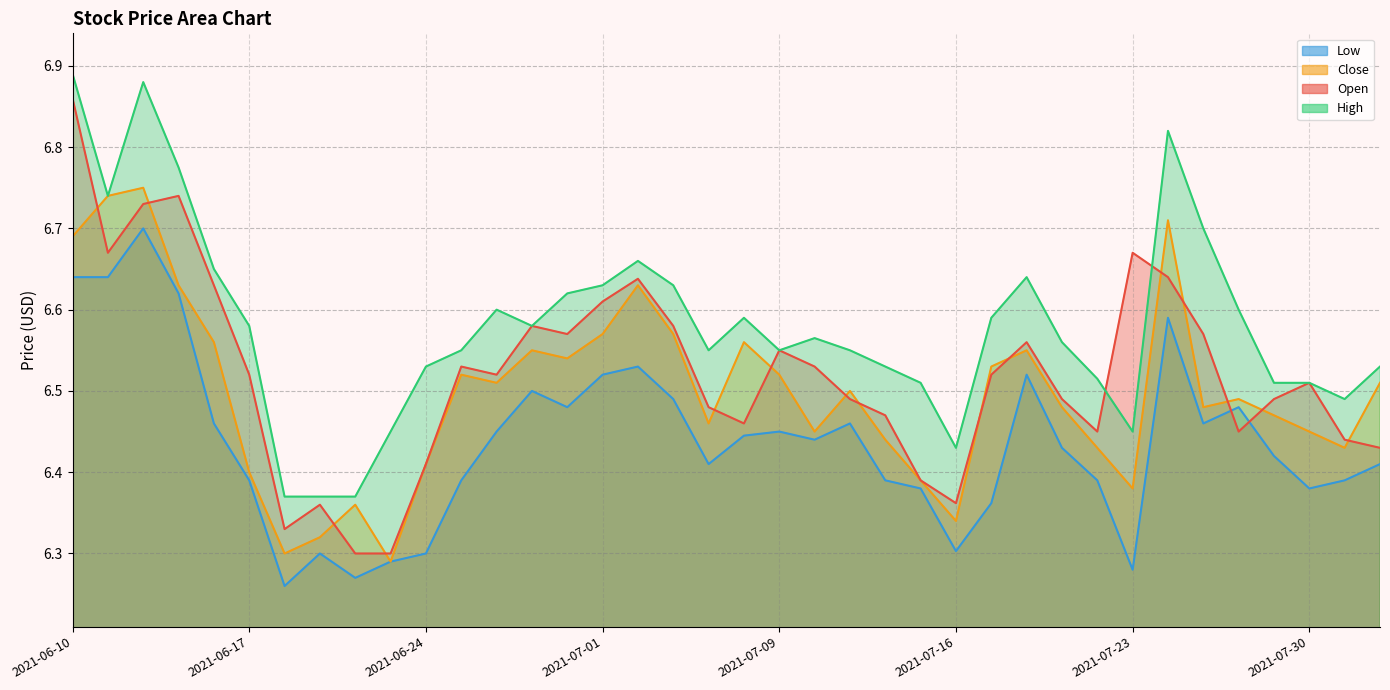

Reading left to right, transcribe all the data shown in this chart.

open: 6.9	6.7	6.7	6.7	6.6	6.5	6.3	6.4	6.3	6.3	6.4	6.5	6.5	6.6	6.6	6.6	6.6	6.6	6.5	6.5	6.5	6.5	6.5	6.5	6.4	6.4	6.5	6.6	6.5	6.5	6.7	6.6	6.6	6.5	6.5	6.5	6.4	6.4
high: 6.9	6.7	6.9	6.8	6.7	6.6	6.4	6.4	6.4	6.5	6.5	6.5	6.6	6.6	6.6	6.6	6.7	6.6	6.5	6.6	6.5	6.6	6.5	6.5	6.5	6.4	6.6	6.6	6.6	6.5	6.5	6.8	6.7	6.6	6.5	6.5	6.5	6.5
low: 6.6	6.6	6.7	6.6	6.5	6.4	6.3	6.3	6.3	6.3	6.3	6.4	6.5	6.5	6.5	6.5	6.5	6.5	6.4	6.4	6.5	6.4	6.5	6.4	6.4	6.3	6.4	6.5	6.4	6.4	6.3	6.6	6.5	6.5	6.4	6.4	6.4	6.4
close: 6.7	6.7	6.8	6.6	6.6	6.4	6.3	6.3	6.4	6.3	6.4	6.5	6.5	6.5	6.5	6.6	6.6	6.6	6.5	6.6	6.5	6.5	6.5	6.4	6.4	6.3	6.5	6.5	6.5	6.4	6.4	6.7	6.5	6.5	6.5	6.5	6.4	6.5